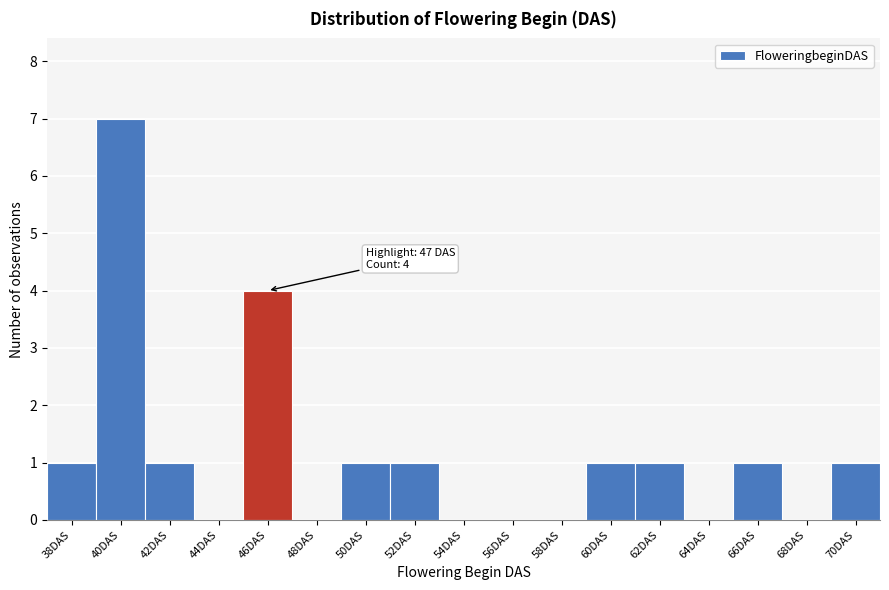

Reading right to left, extract all data points from this chart.

70DAS=1	68DAS=0	66DAS=1	64DAS=0	62DAS=1	60DAS=1	58DAS=0	56DAS=0	54DAS=0	52DAS=1	50DAS=1	48DAS=0	46DAS=4	44DAS=0	42DAS=1	40DAS=7	38DAS=1